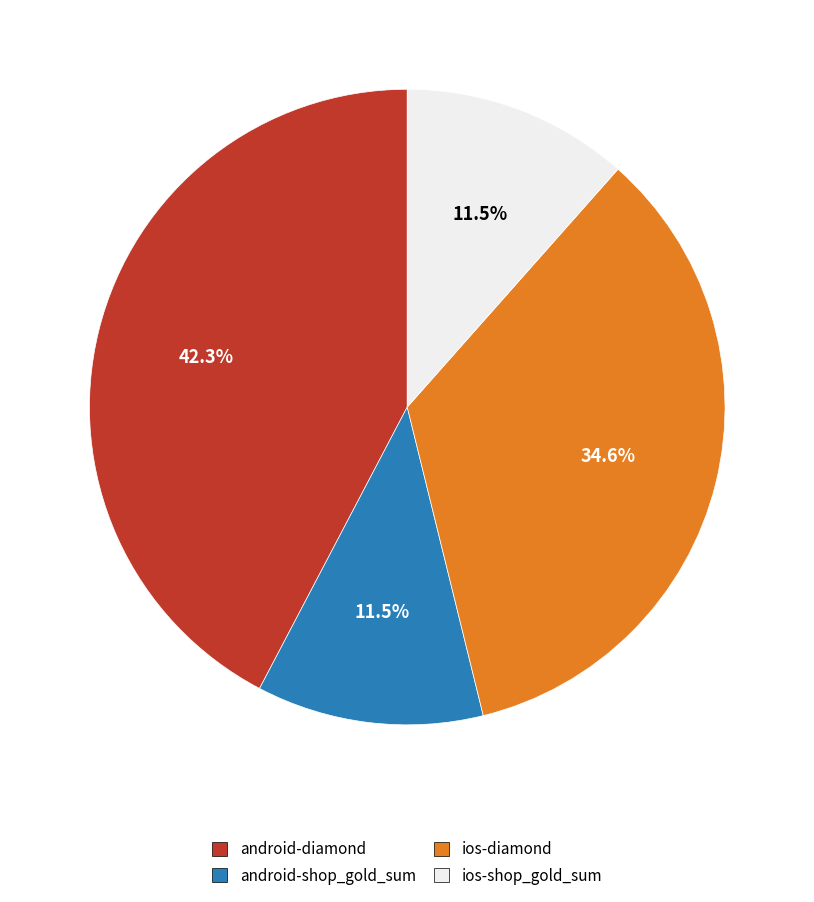

Which category has the biggest portion of the pie?

android-diamond